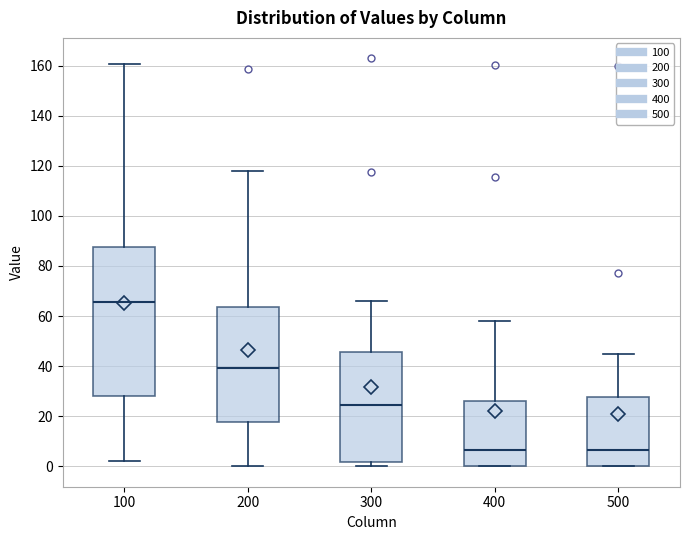

Where does the upper whisker of the box at x = 400 end on the y-axis? The values are not printed on the chart, so give them approximately, as read against the axis.

58